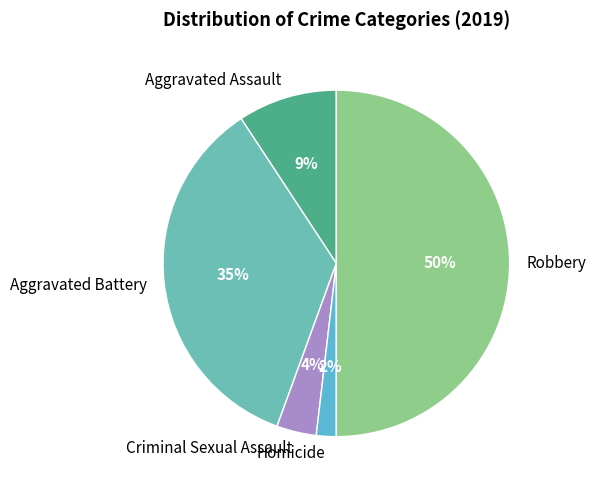

Which has a higher value, Criminal Sexual Assault or Homicide?

Criminal Sexual Assault